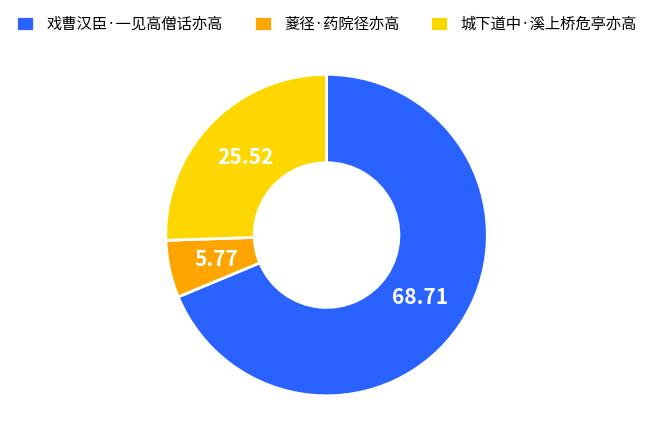

Is the sum of 葼径·药院径亦高 and 城下道中·溪上桥危亭亦高 greater than half?

No